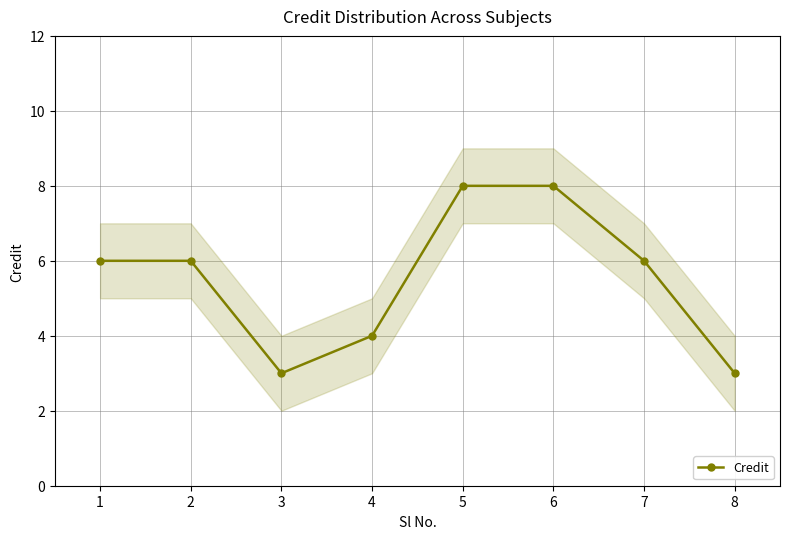

Is it true that the value at 7 is 3?

False